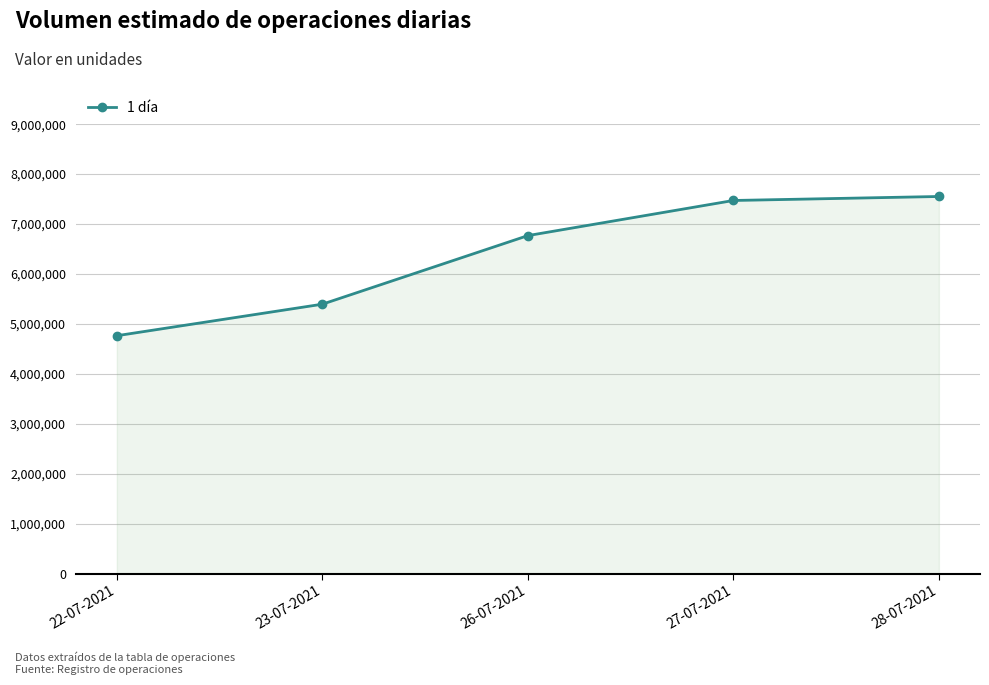

What is the label of the 4th point from the left?

27-07-2021